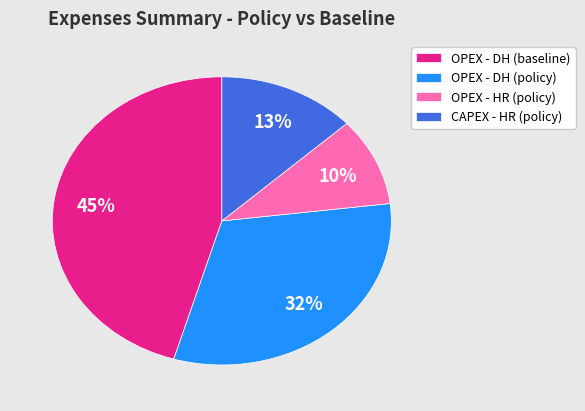

Rank the categories by value from highest to lowest.

OPEX - DH (baseline), OPEX - DH (policy), CAPEX - HR (policy), OPEX - HR (policy)